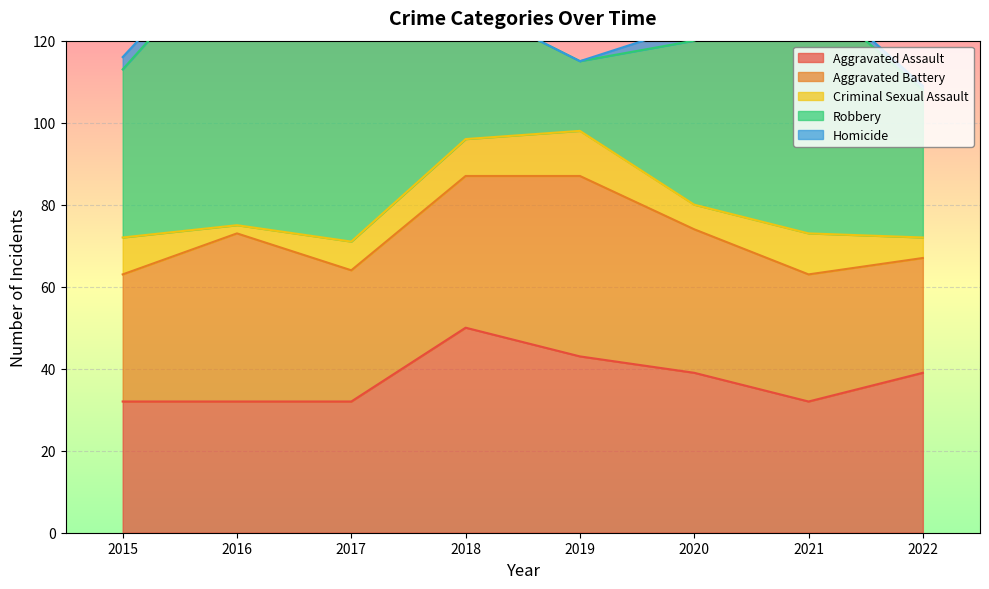

What is the sum of the Criminal Sexual Assault values at 2016 and 2022?

7